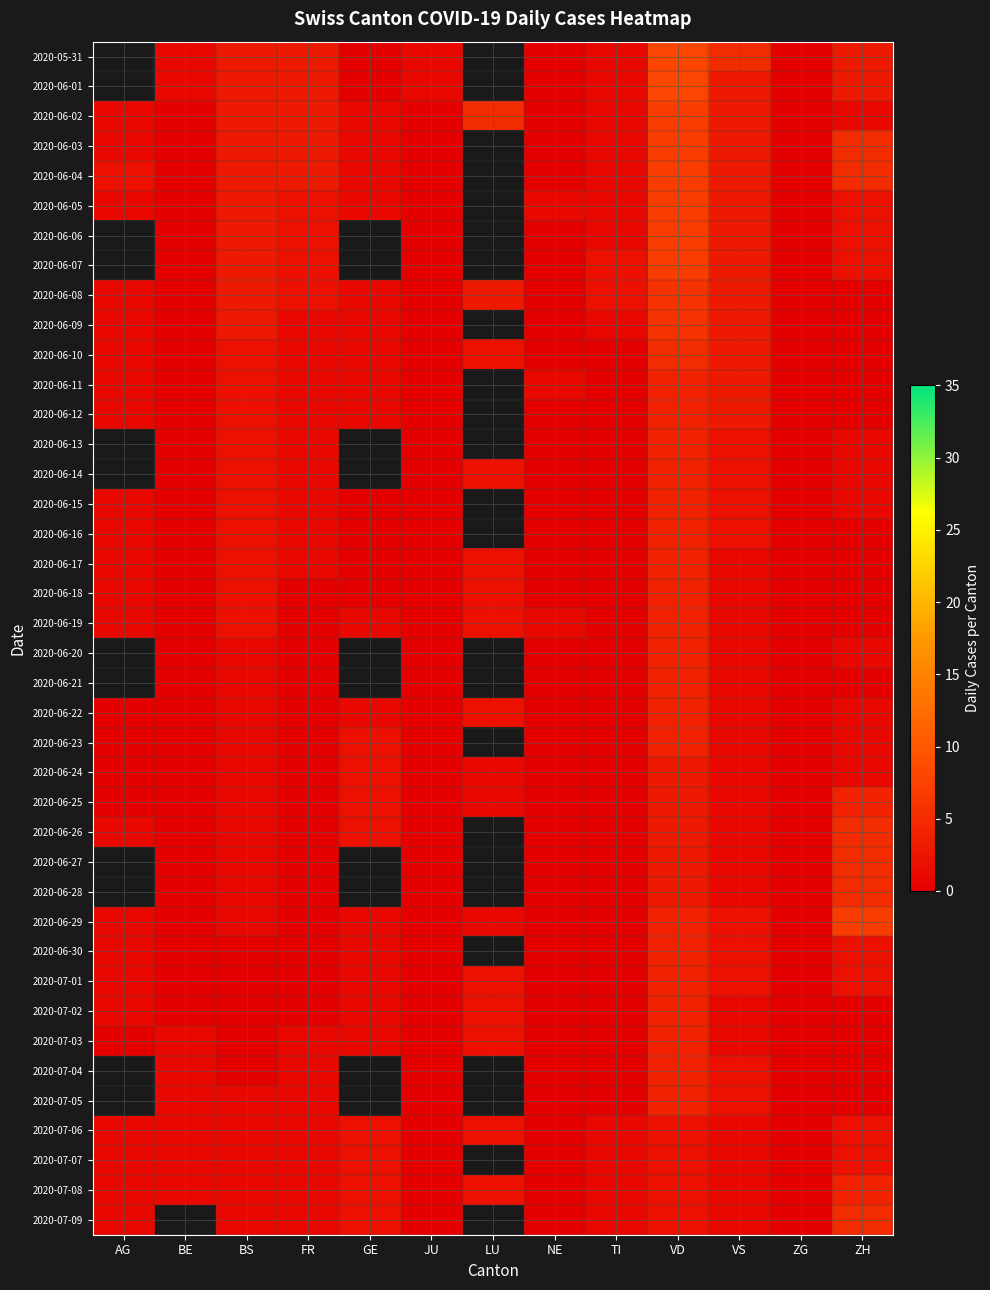

What is the difference between the second highest and minimum values in the 2020-06-01 series?

3.0